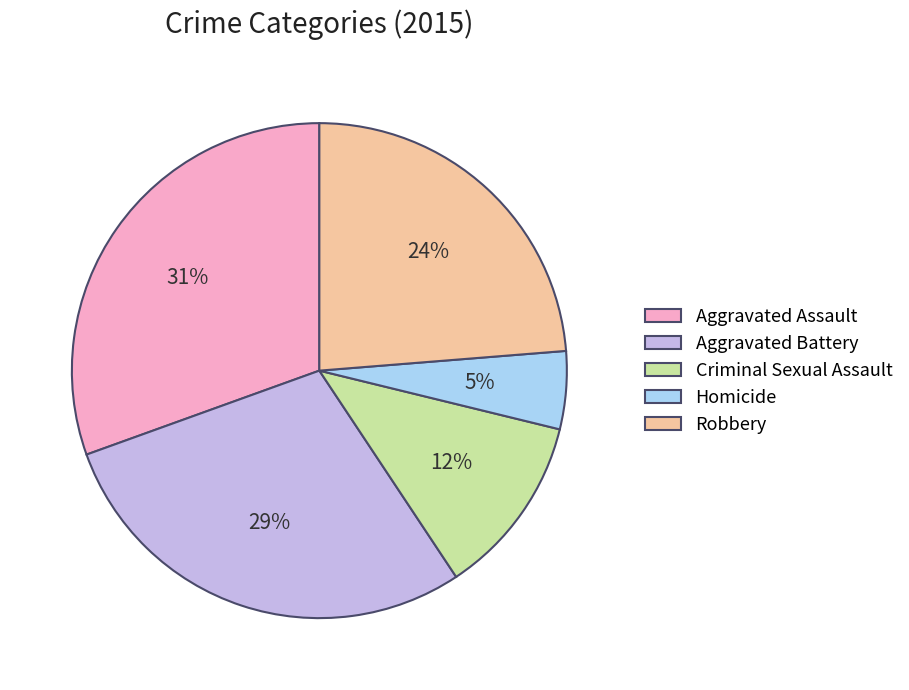

Is there any slice that represents more than half of the pie?

No